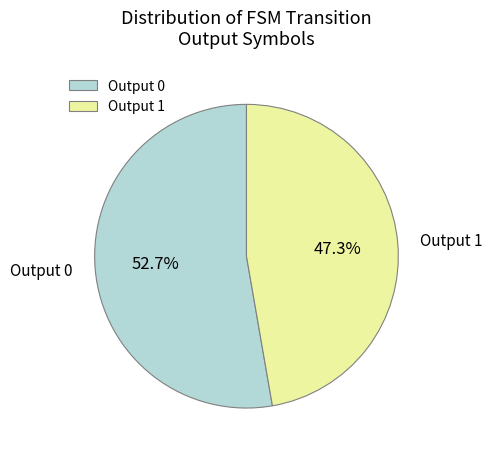

What percentage is NOT represented by Output 1?

52.7%